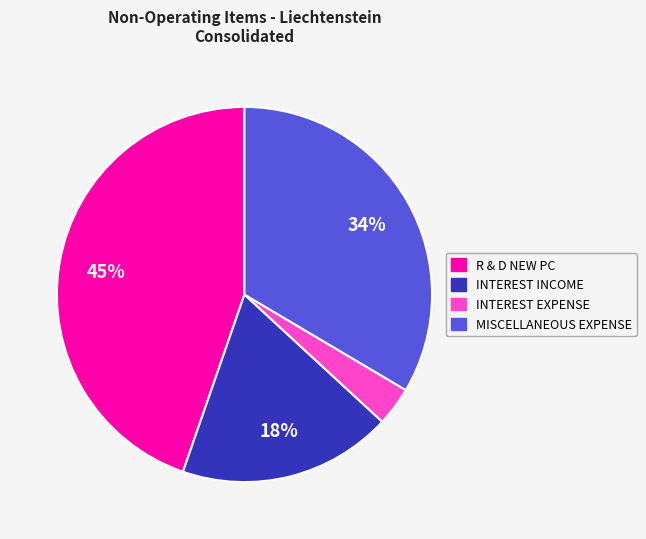

Combined, do INTEREST EXPENSE and INTEREST INCOME account for over 50%?

No